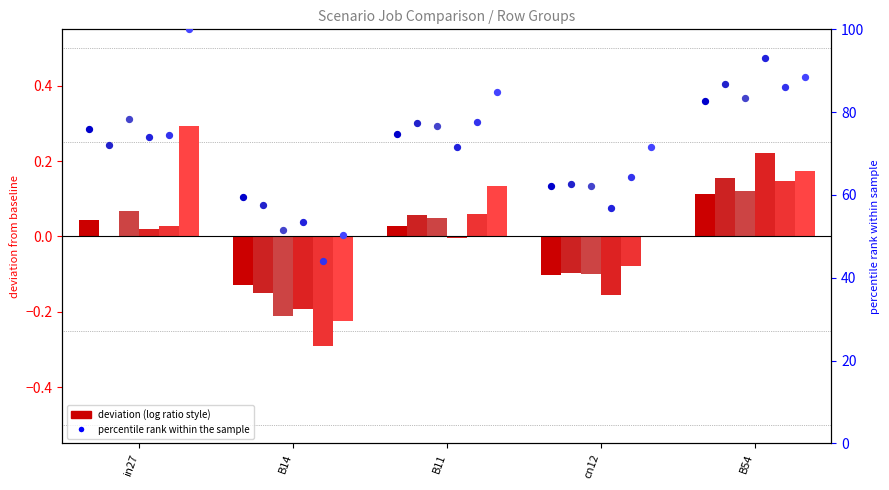

Is the value of job189_scenario0_348 at B54 greater than the value of job205_scenario1_377 at B14?

Yes